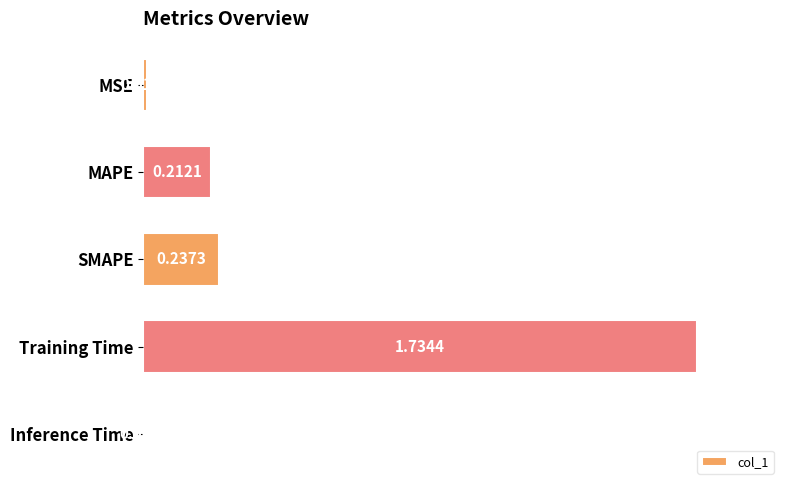

What is the average value?

0.4